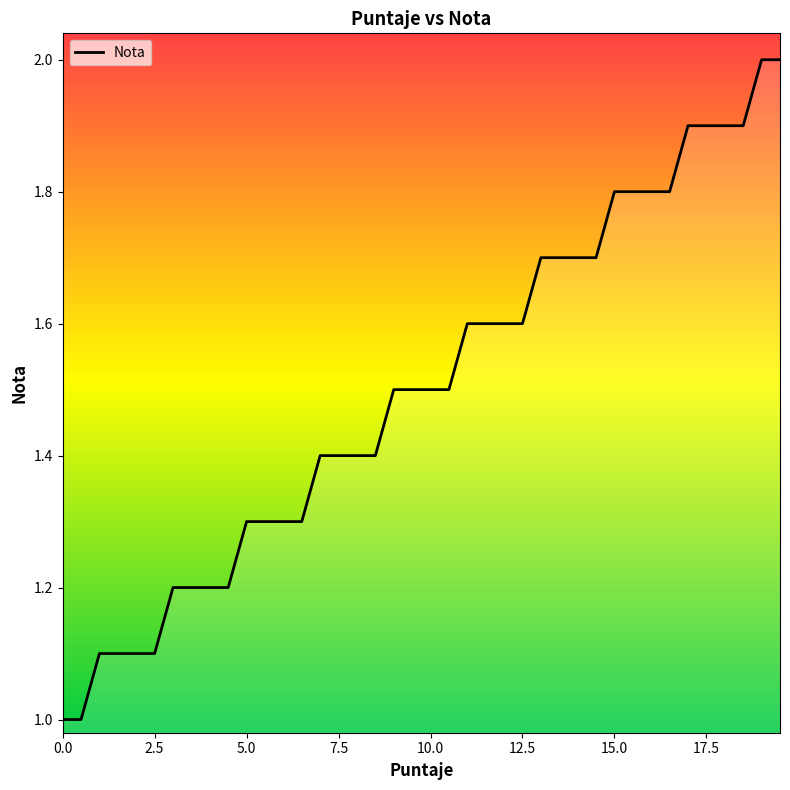

What is the difference between the maximum and minimum values?

1.0